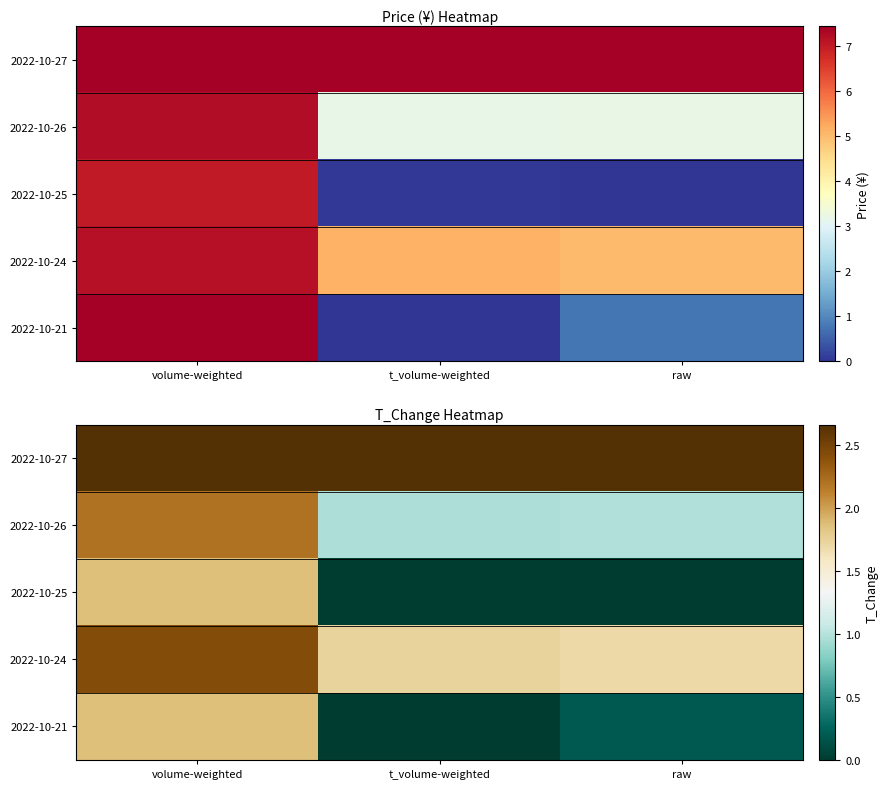

List the labels in order of 2022-10-24 value, largest first.

volume-weighted, t_volume-weighted, raw